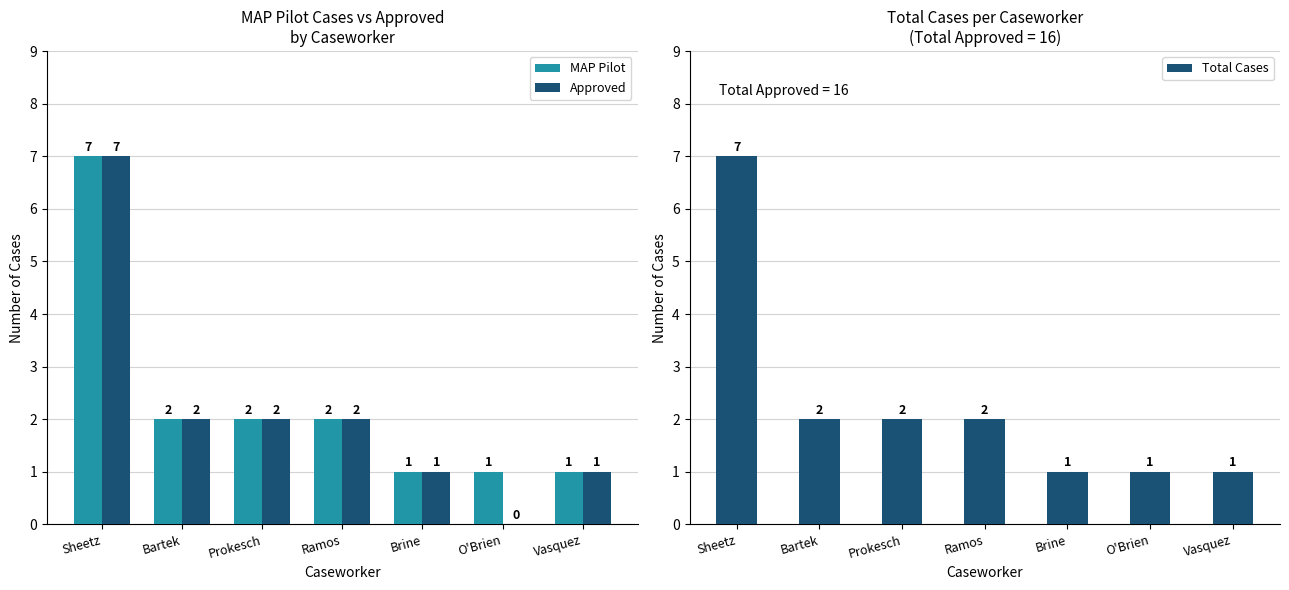

Reading left to right, what are all the values shown in this chart?

MAP Pilot: Sheetz=7	Bartek=2	Prokesch=2	Ramos=2	Brine=1	O'Brien=1	Vasquez=1
Approved: Sheetz=7	Bartek=2	Prokesch=2	Ramos=2	Brine=1	O'Brien=0	Vasquez=1
Total Cases: Sheetz=7	Bartek=2	Prokesch=2	Ramos=2	Brine=1	O'Brien=1	Vasquez=1